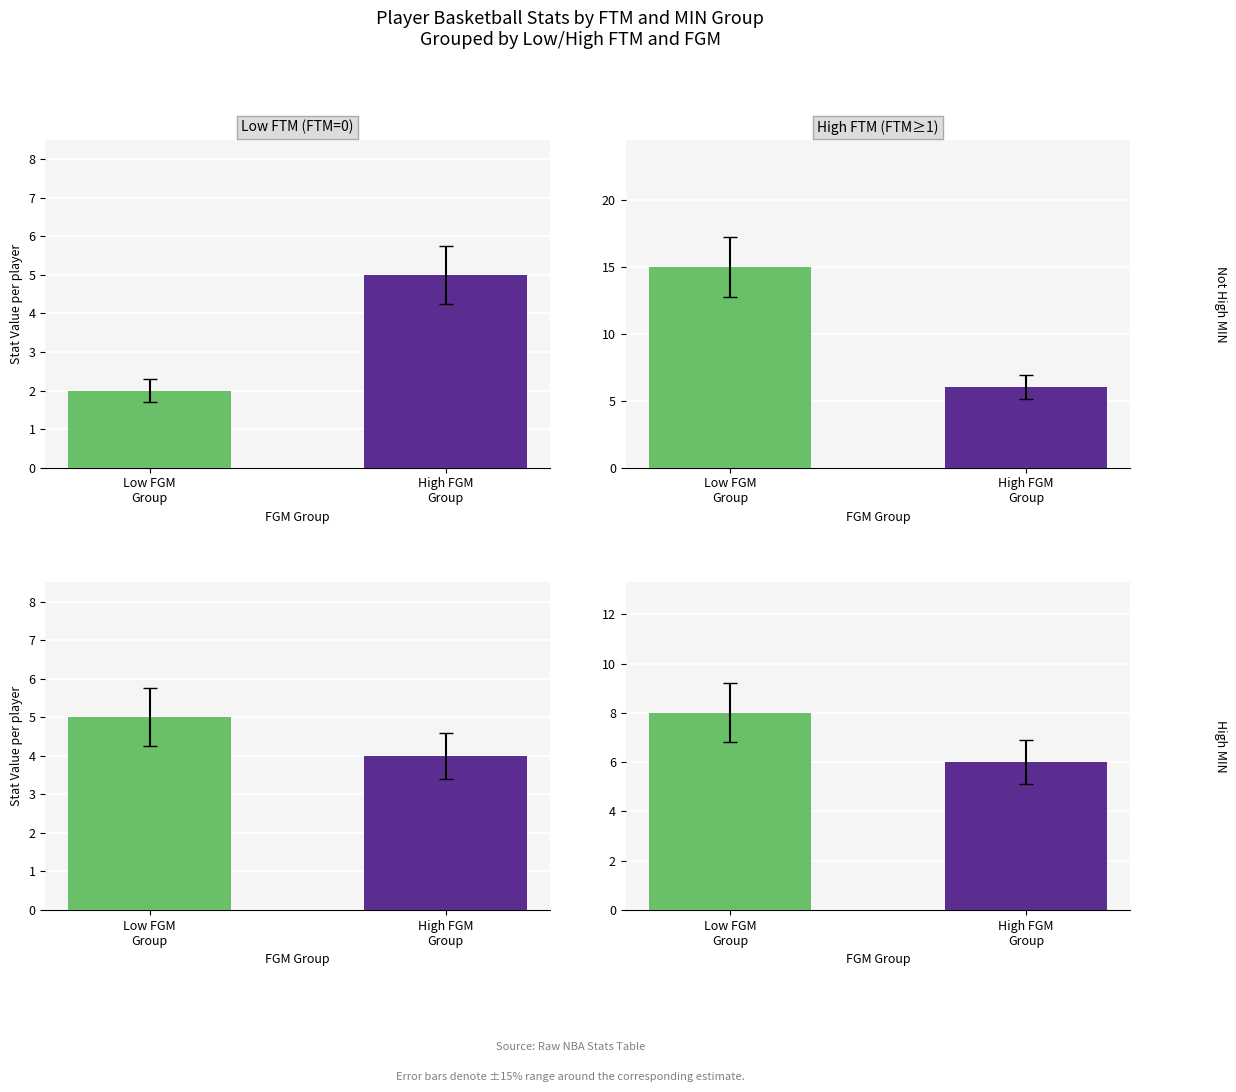

At which category is the sum across all series the highest?

Low FGM
Group